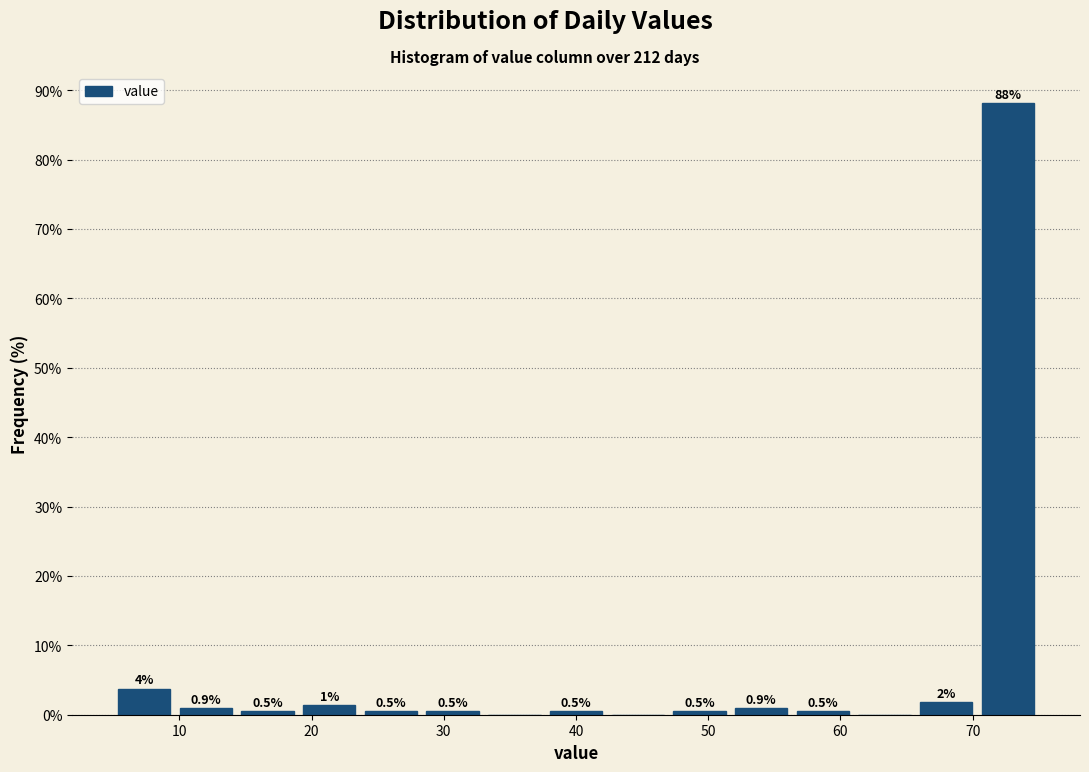

Over which range of the x-axis is the bar tallest?

70 to 75